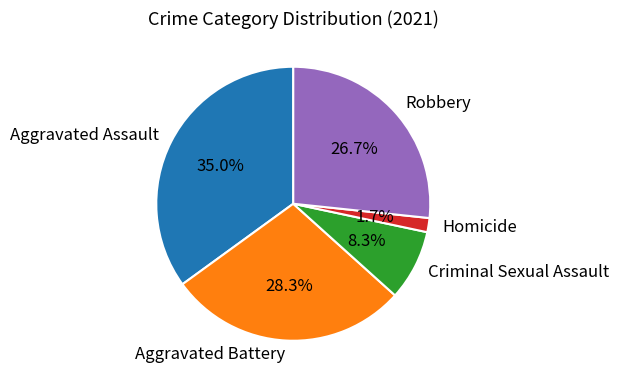

Is Aggravated Assault the majority of the pie?

No